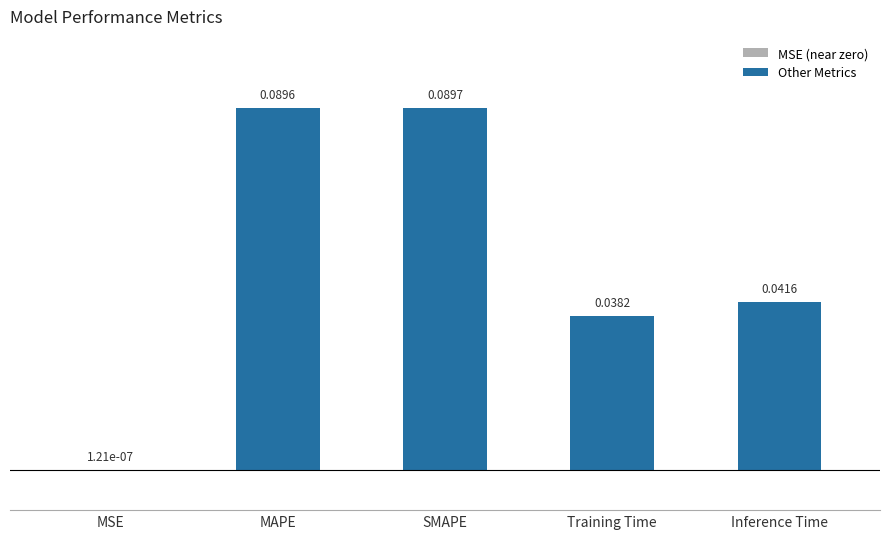

What is the change in value from MSE to SMAPE?

+0.1